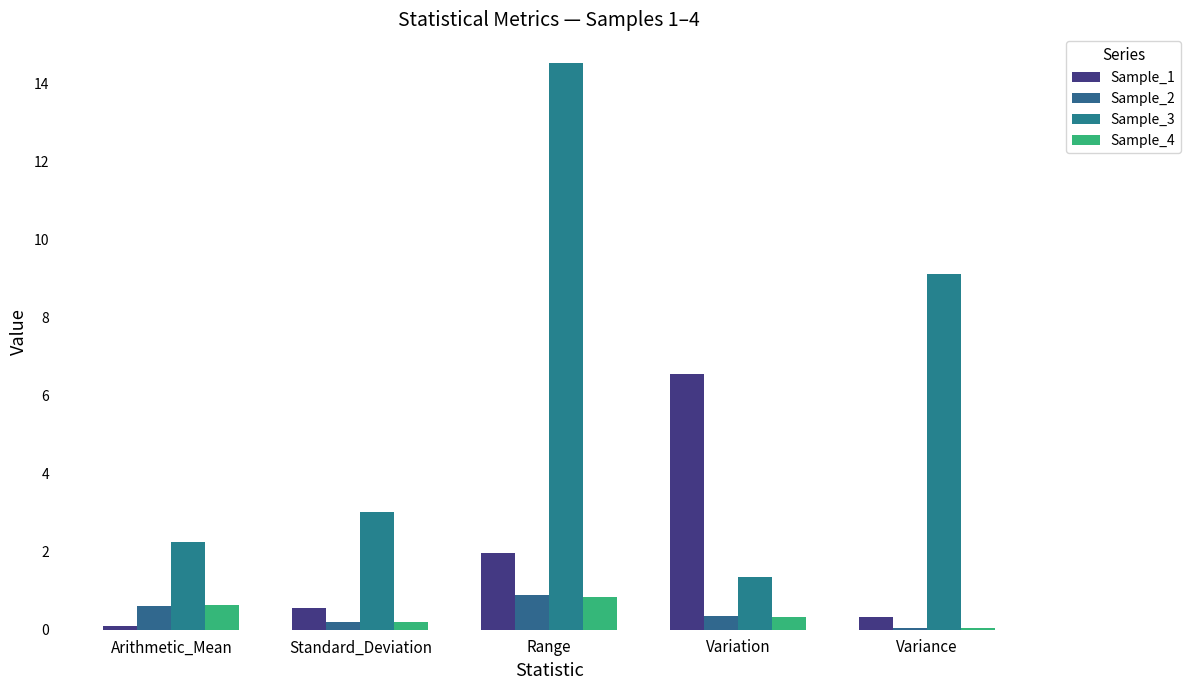

Rank the categories by Sample_2 value from lowest to highest.

Variance, Standard_Deviation, Variation, Arithmetic_Mean, Range